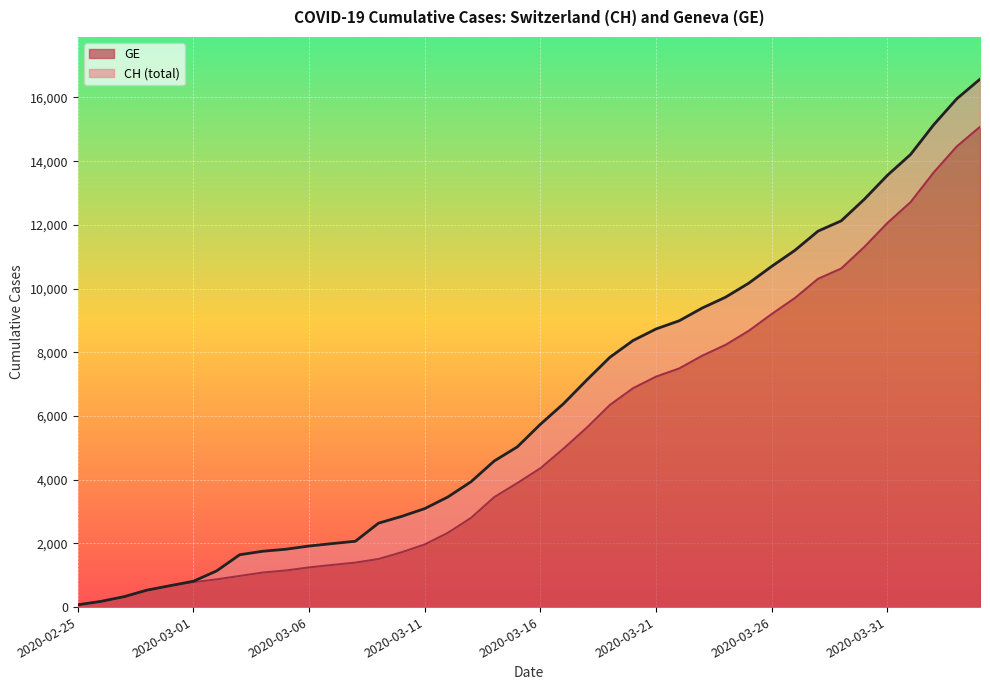

What is the maximum value shown in the chart?

16574